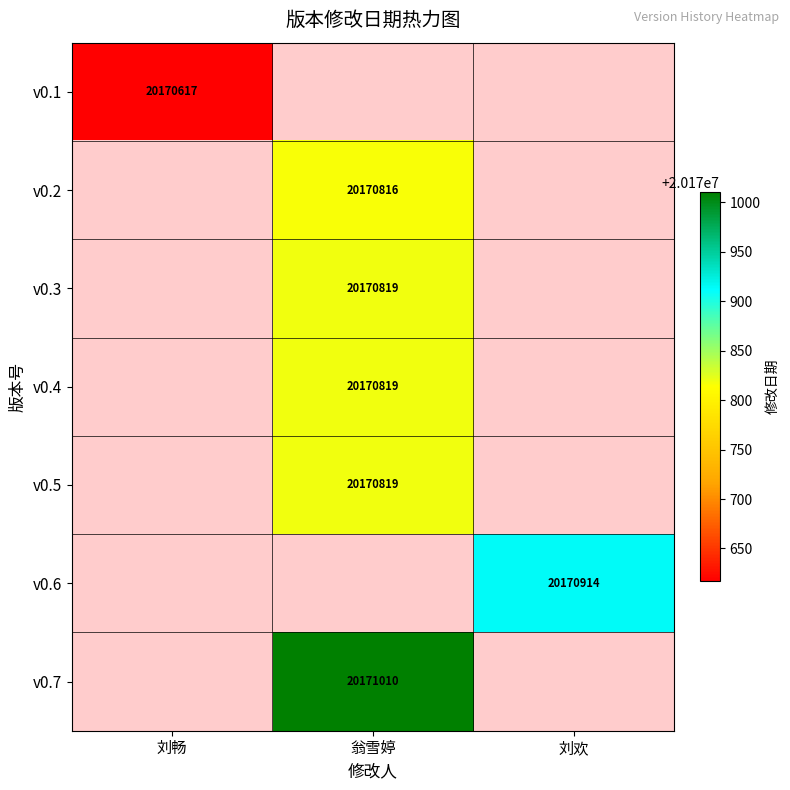

Is it true that v0.1 equals 30008352 at 刘畅?

False